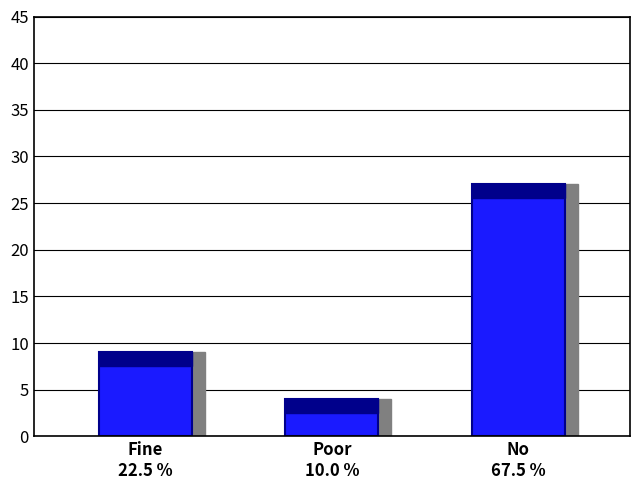

What is the maximum value shown in the chart?

27